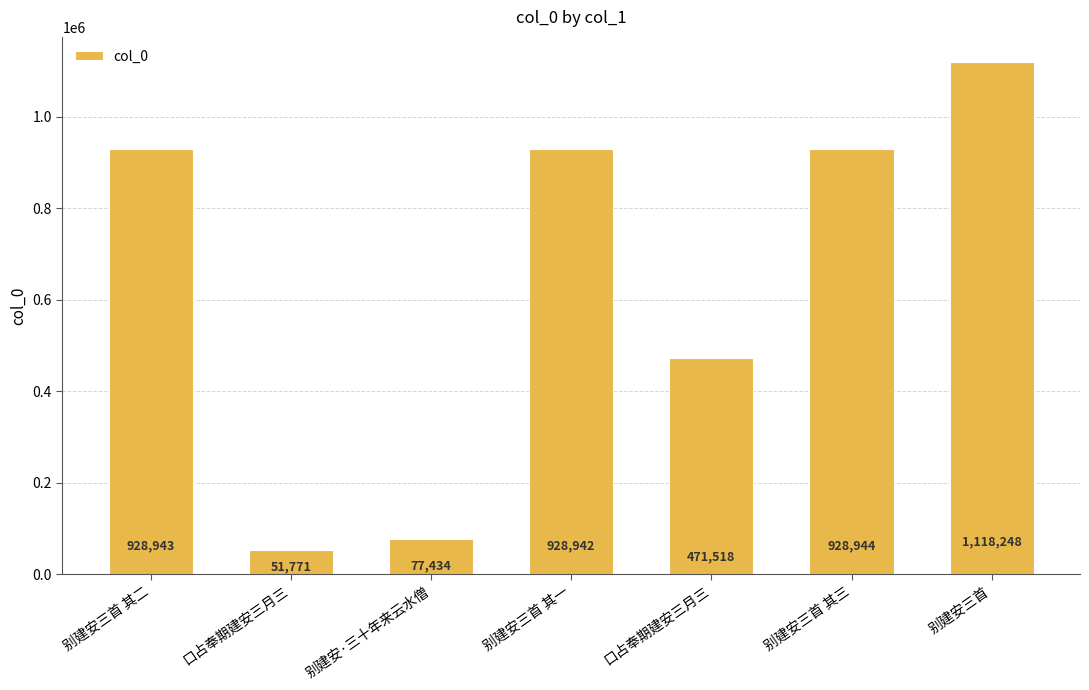

What is the change in value from 别建安·三十年来云水僧 to 口占奉期建安三月三?

+394084